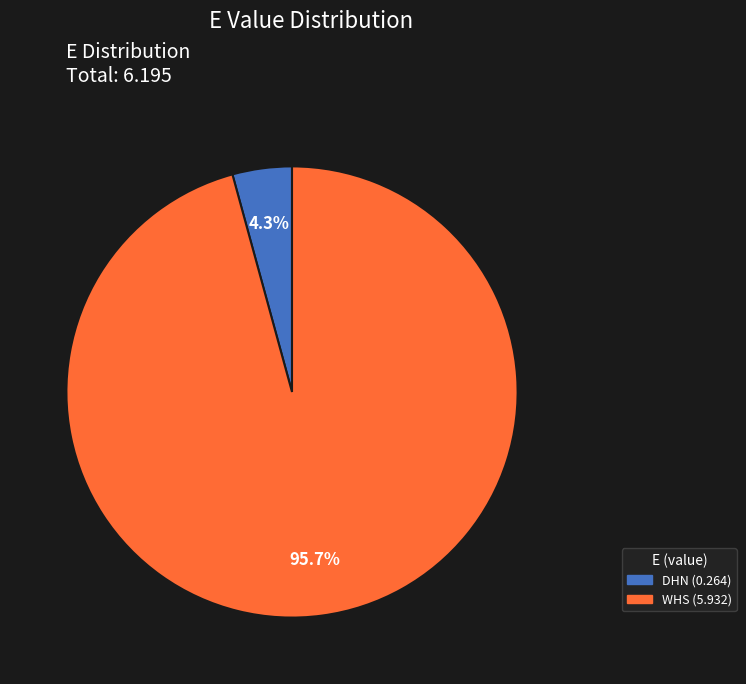

What is the largest slice in the pie chart?

WHS